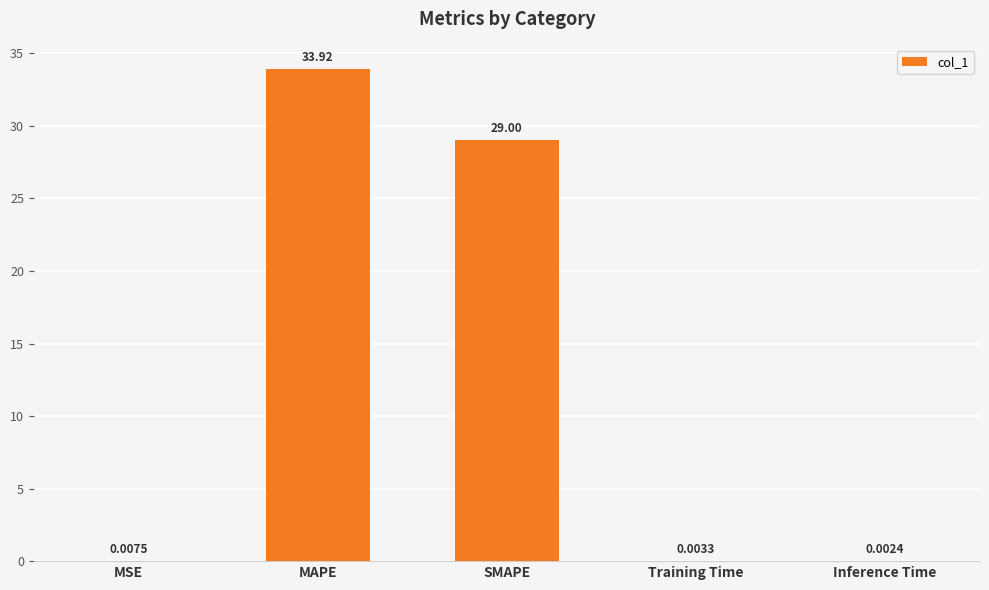

What is the change in value from MAPE to SMAPE?

-4.9